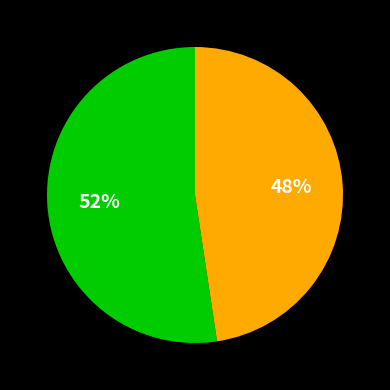

To the nearest percent, what is the average slice percentage?

50%